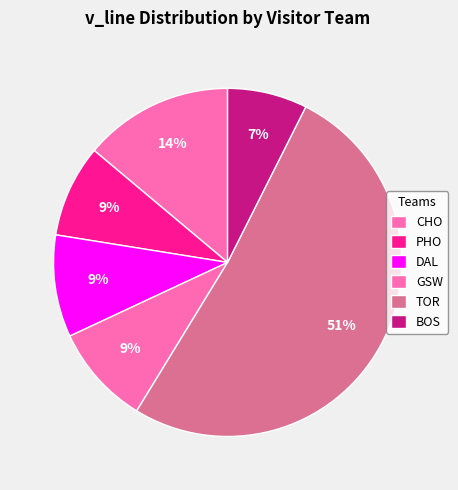

What is the majority slice?

TOR